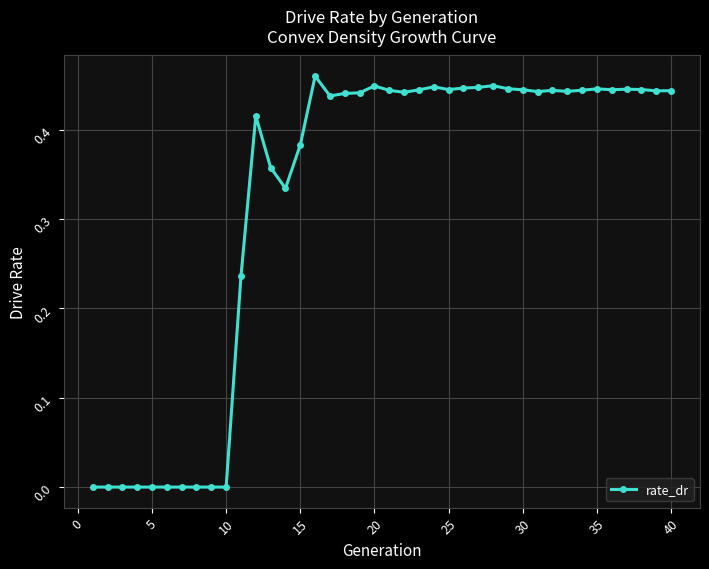

True or false: the data has more than 0 interior local peaks.

True